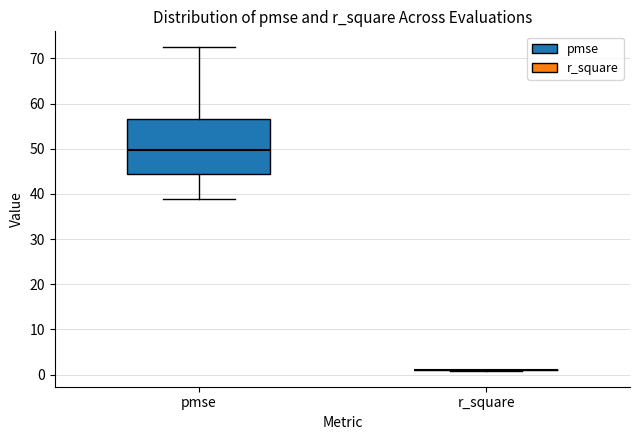

Where does the median line of the box for pmse sit on the y-axis? The values are not printed on the chart, so give them approximately, as read against the axis.

50